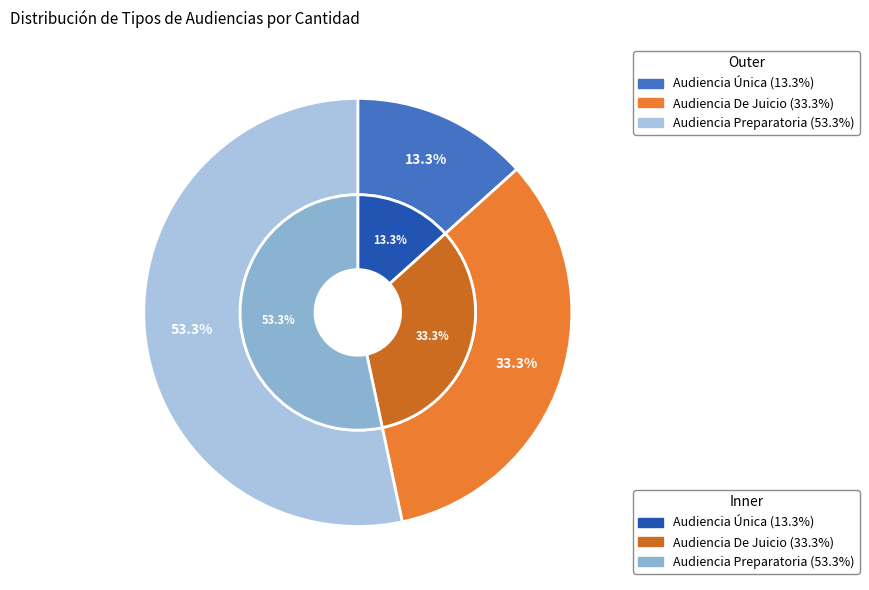

To the nearest percent, what portion does Audiencia Única represent?

13%